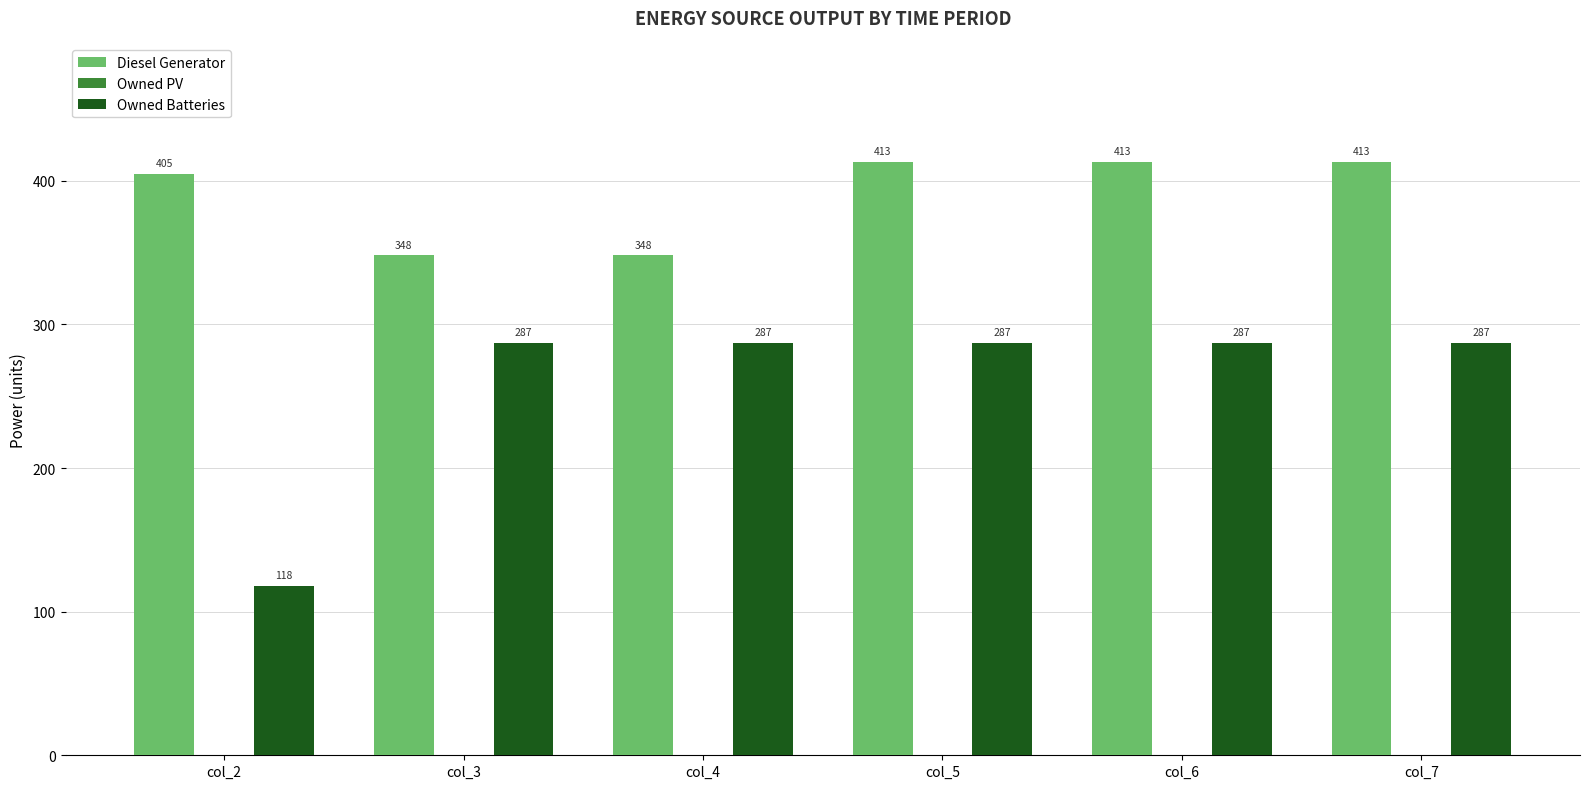

Which category has the lowest value across all series?

col_2